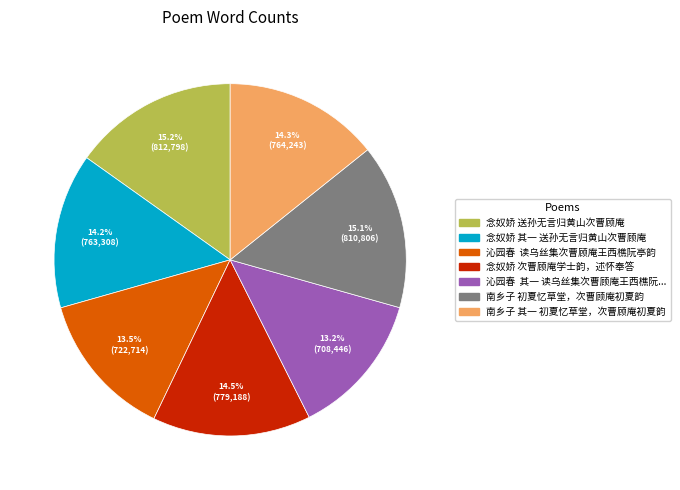

Is there any slice that represents more than half of the pie?

No